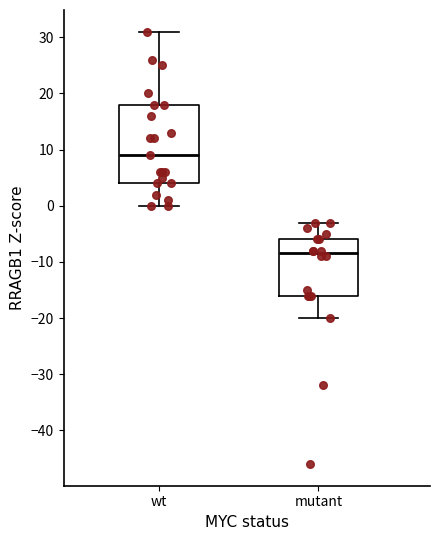

Reading left to right, read every box against the y-axis: the position of its median line, the range the box covers, and the ends of its whiskers. The values are not printed on the chart, so give them approximately, as read against the axis.

wt: median 9, box 4 to 18, whiskers 0 to 31
mutant: median -8, box -16 to -6, whiskers -20 to -3